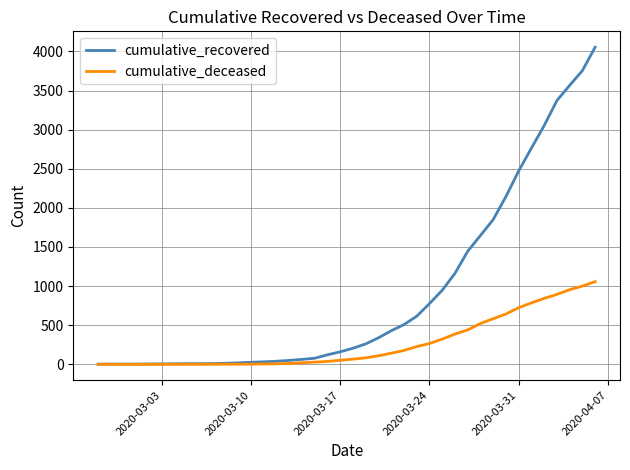

List the series in order of their overall mean, highest first.

cumulative_recovered, cumulative_deceased